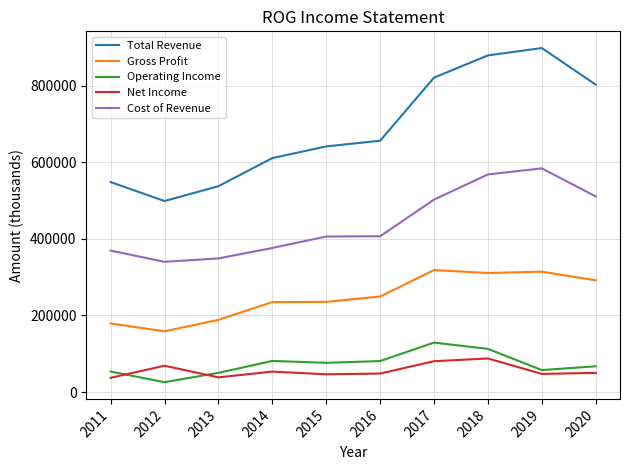

What is the total value across all series at 2012?

1091900